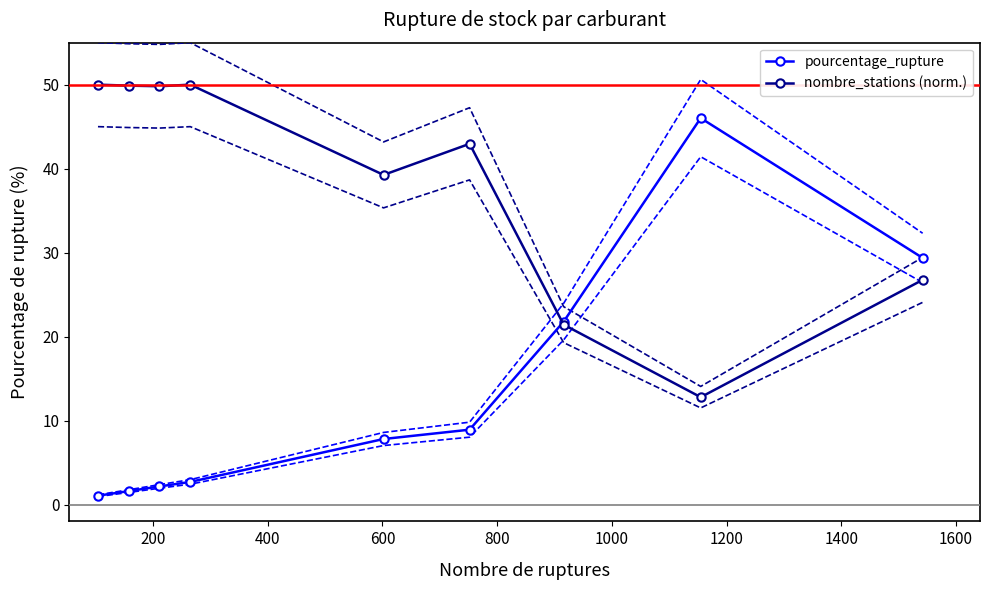

Which series has the largest range (max minus min)?

pourcentage_rupture